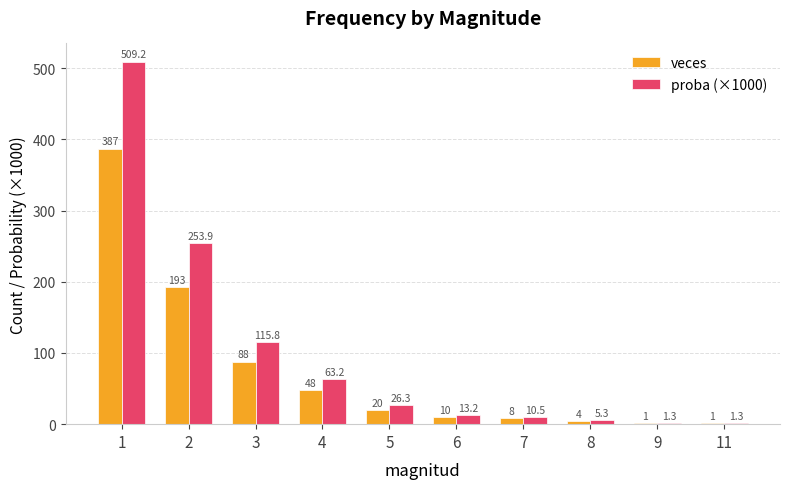

True or false: proba (×1000) has a value of 1.3 at 11.

True